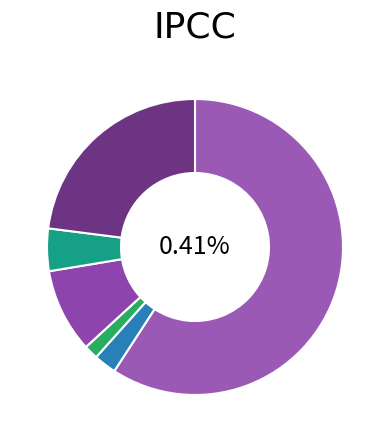

To the nearest percent, what percentage of the pie is Profits of associates?

23%